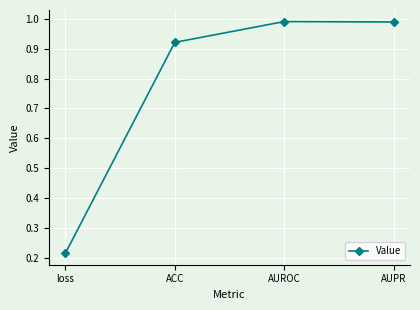

What is the label of the 1st point from the right?

AUPR